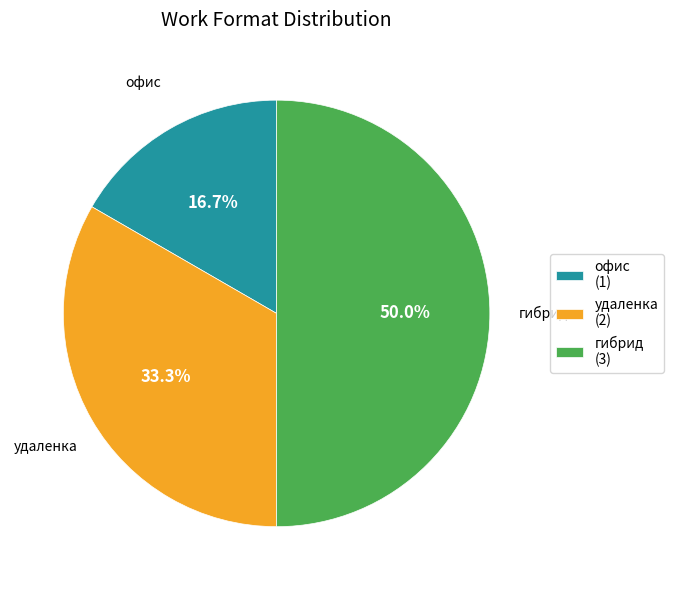

Which category has the smallest portion of the pie?

офис